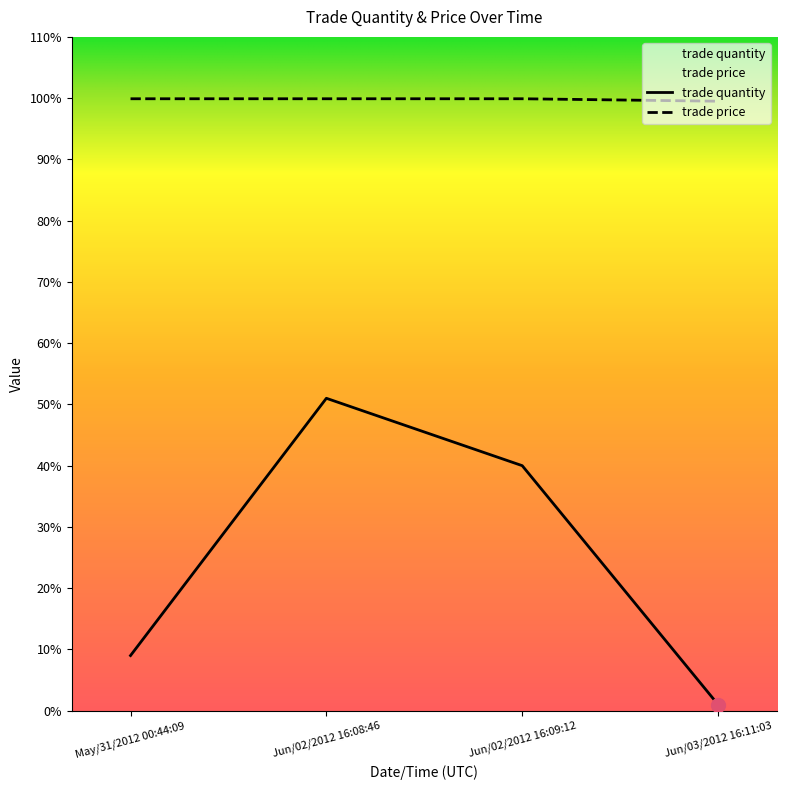

Between Jun/03/2012 16:11:03 and Jun/02/2012 16:09:12, which is larger?

Jun/02/2012 16:09:12